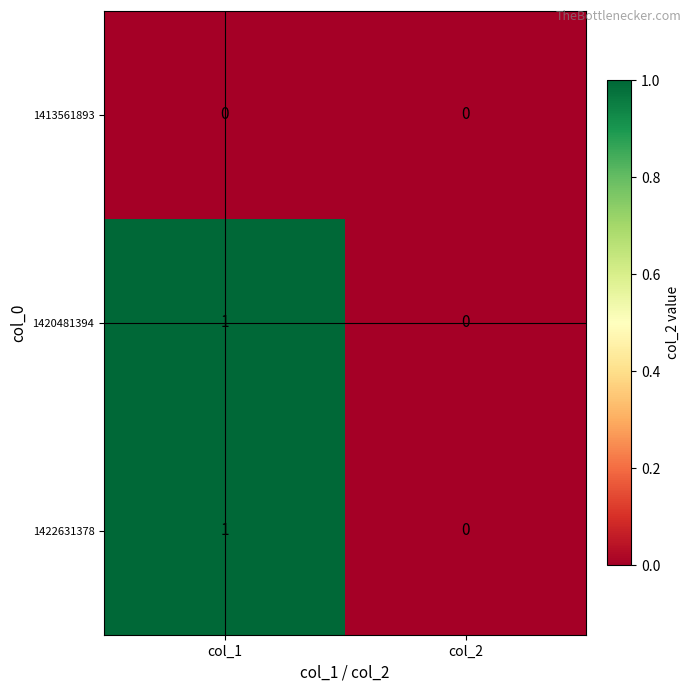

Rank the categories by 1420481394 value from highest to lowest.

col_1, col_2